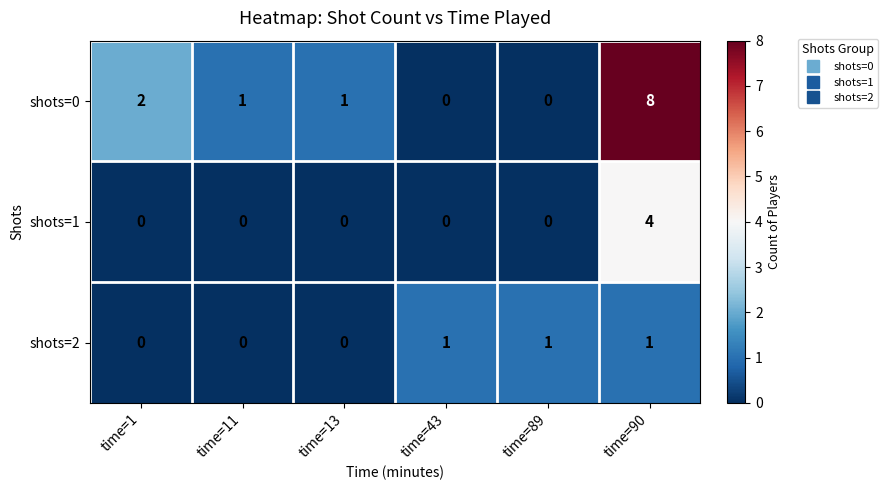

What is the total value across all series at time=1?

2